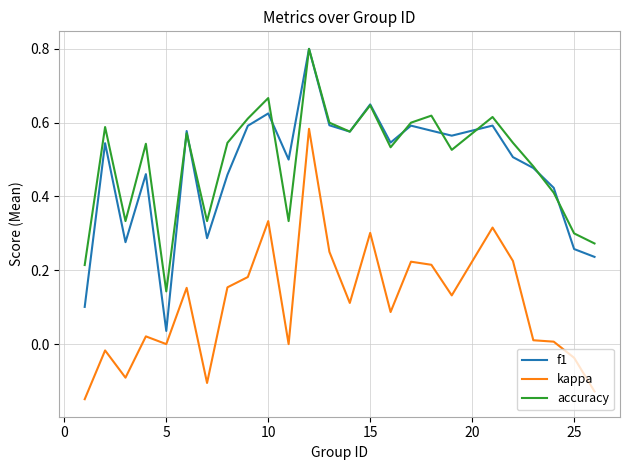

What is the maximum value shown in the chart?

0.8